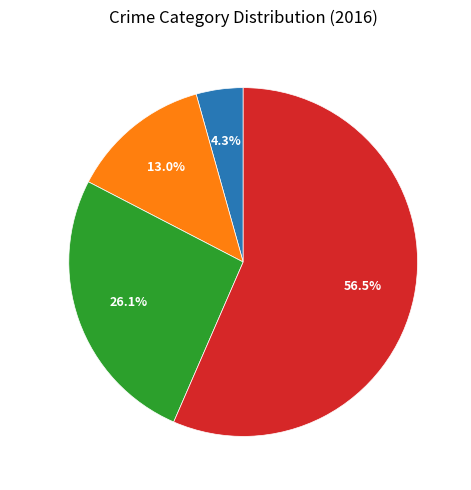

What is the largest slice in the pie chart?

Theft